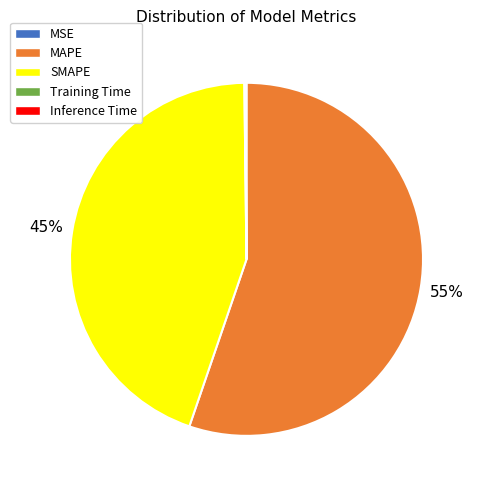

True or false: SMAPE accounts for 56% of the total.

False